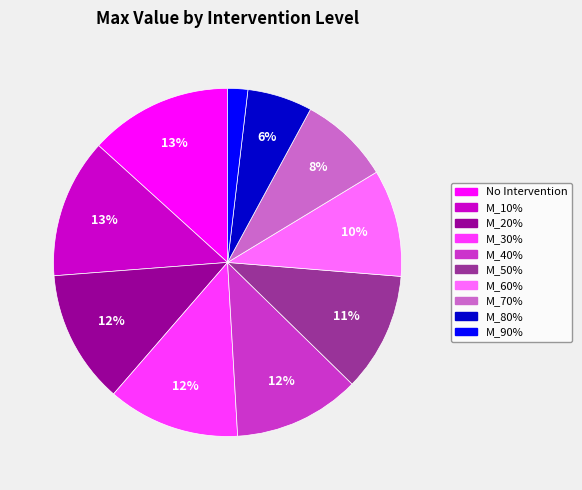

Is M_90% the majority of the pie?

No